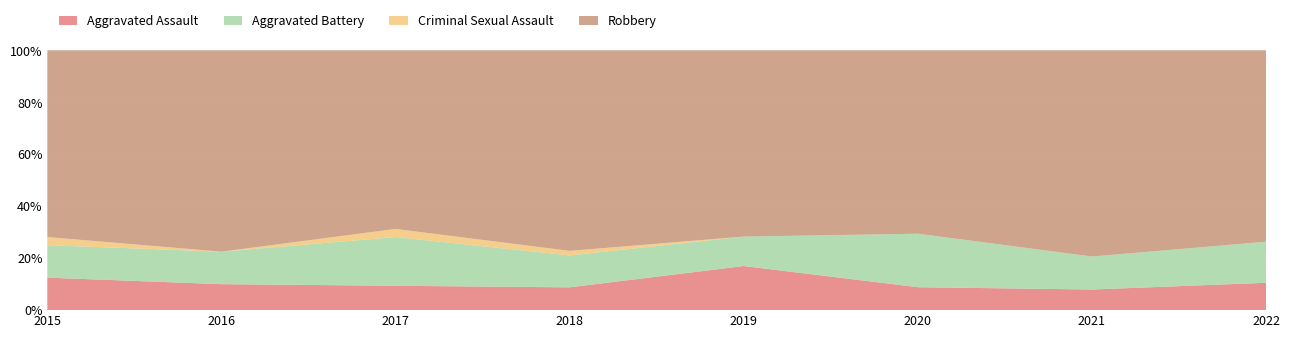

Reading left to right, what are all the values shown in this chart?

Aggravated Assault: 2015=4	2016=4	2017=3	2018=5	2019=9	2020=3	2021=5	2022=4
Aggravated Battery: 2015=4	2016=5	2017=6	2018=7	2019=6	2020=7	2021=8	2022=6
Criminal Sexual Assault: 2015=1	2016=0	2017=1	2018=1	2019=0	2020=0	2021=0	2022=0
Robbery: 2015=23	2016=31	2017=22	2018=44	2019=38	2020=24	2021=50	2022=28